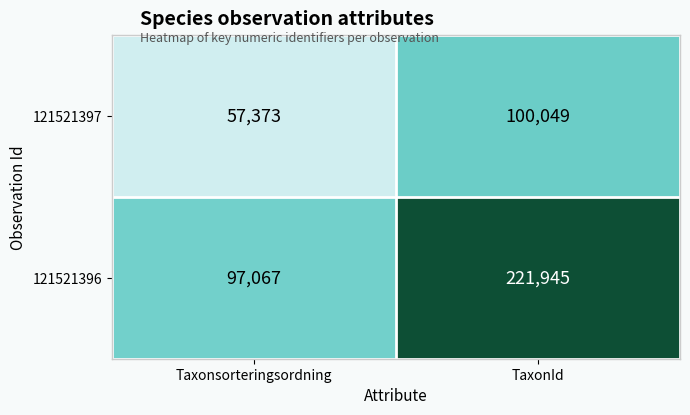

What value does the 121521396 series have at Taxonsorteringsordning, to the nearest 10?

97070